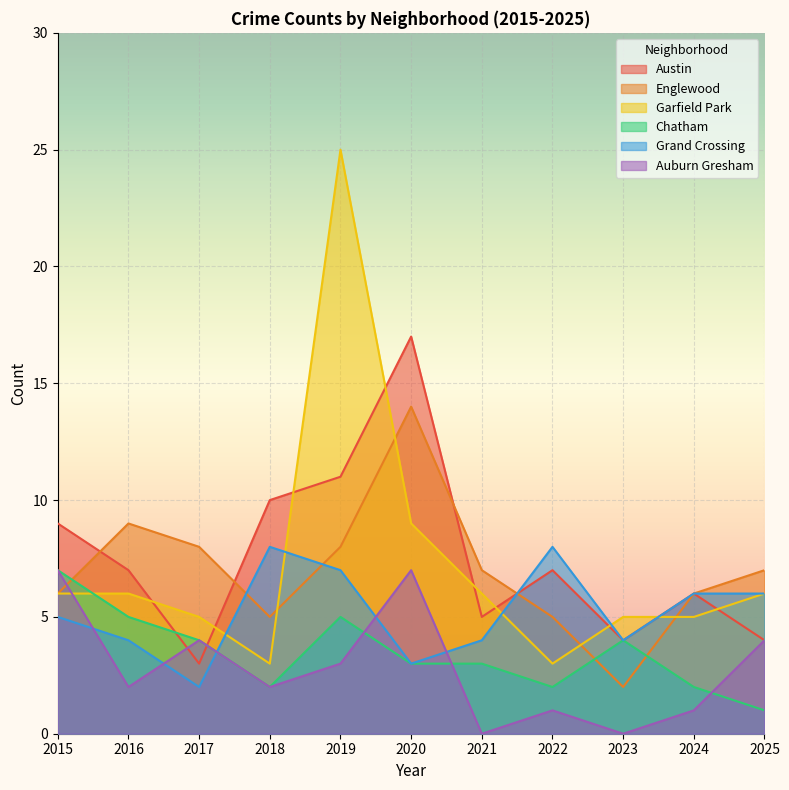

True or false: Chatham and Auburn Gresham intersect in this chart.

True